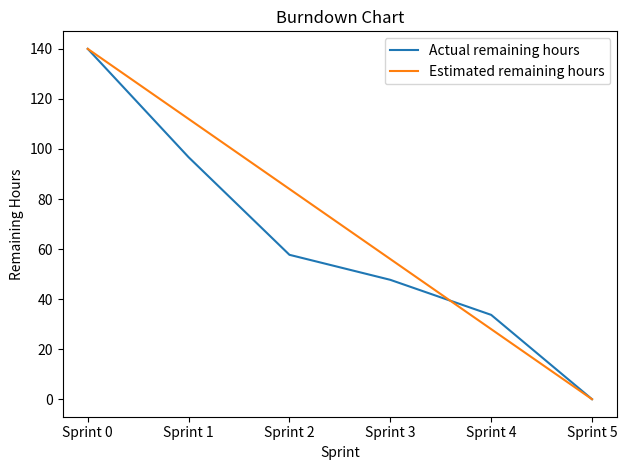

True or false: Actual remaining hours has a value of 47.7 at Sprint 3.

True